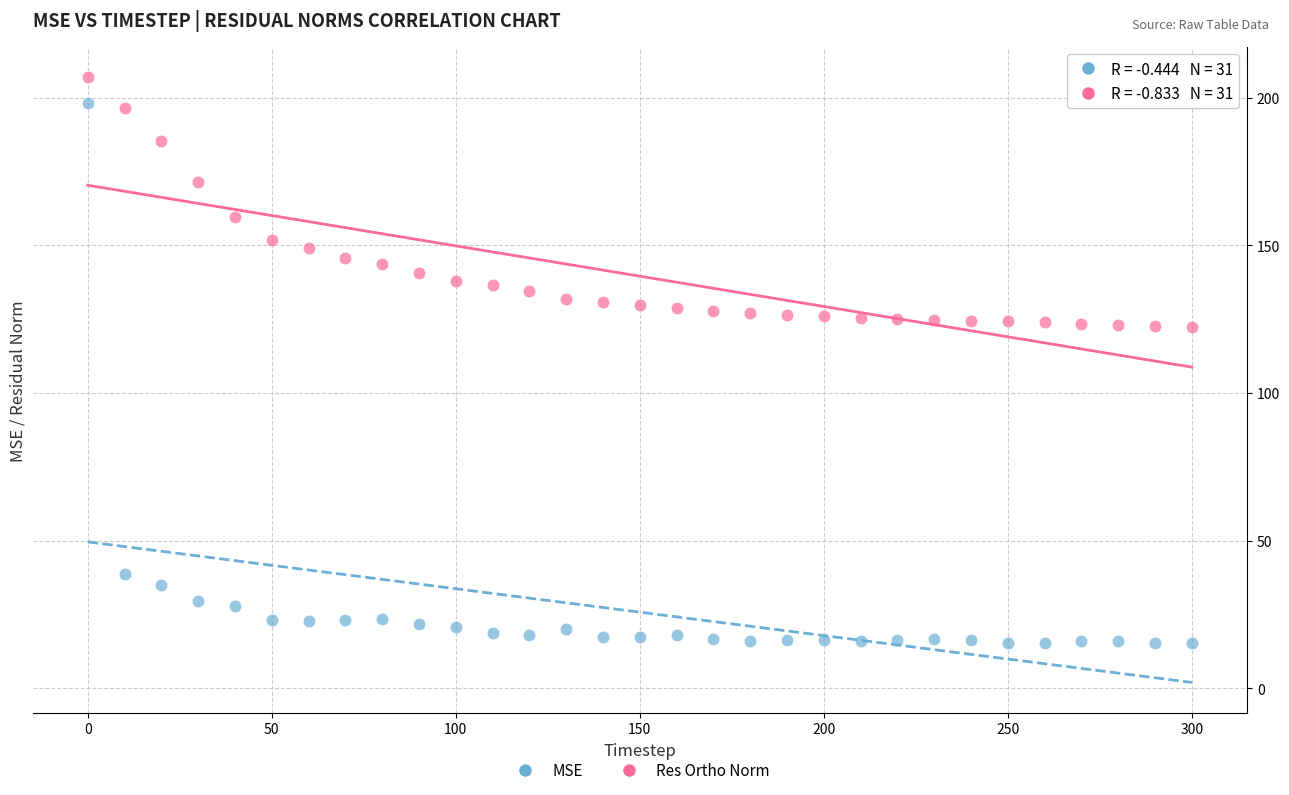

Across all data points, what is the range of Y values (max minus min)?

191.6